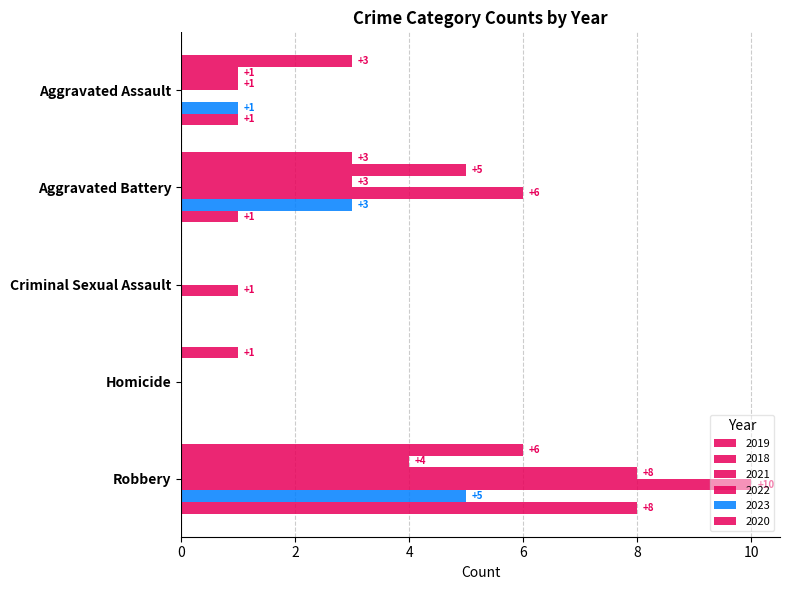

Count the number of categories in the chart.

5